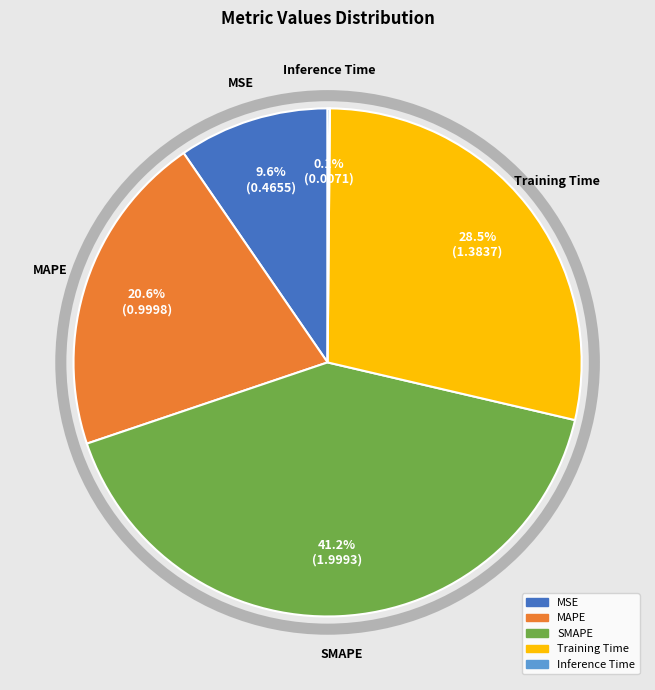

What portion of the pie excludes Training Time?

71.5%